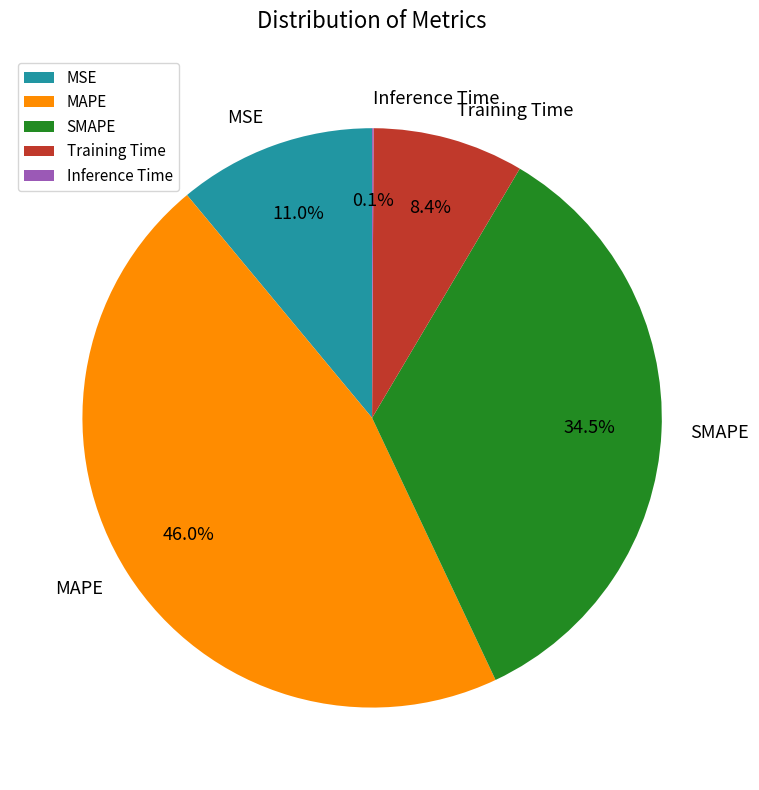

Between MSE and Training Time, which is larger?

MSE